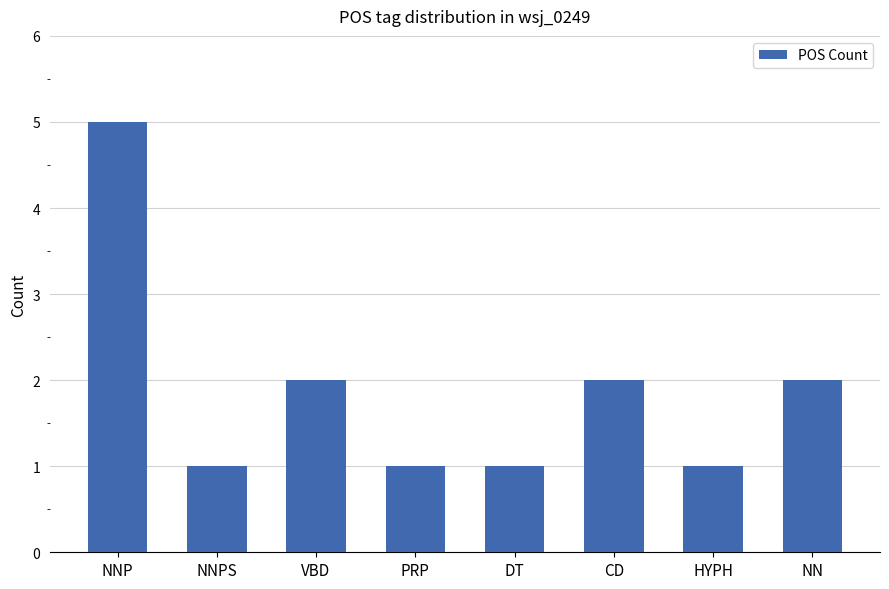

What is the label of the 5th bar from the left?

DT